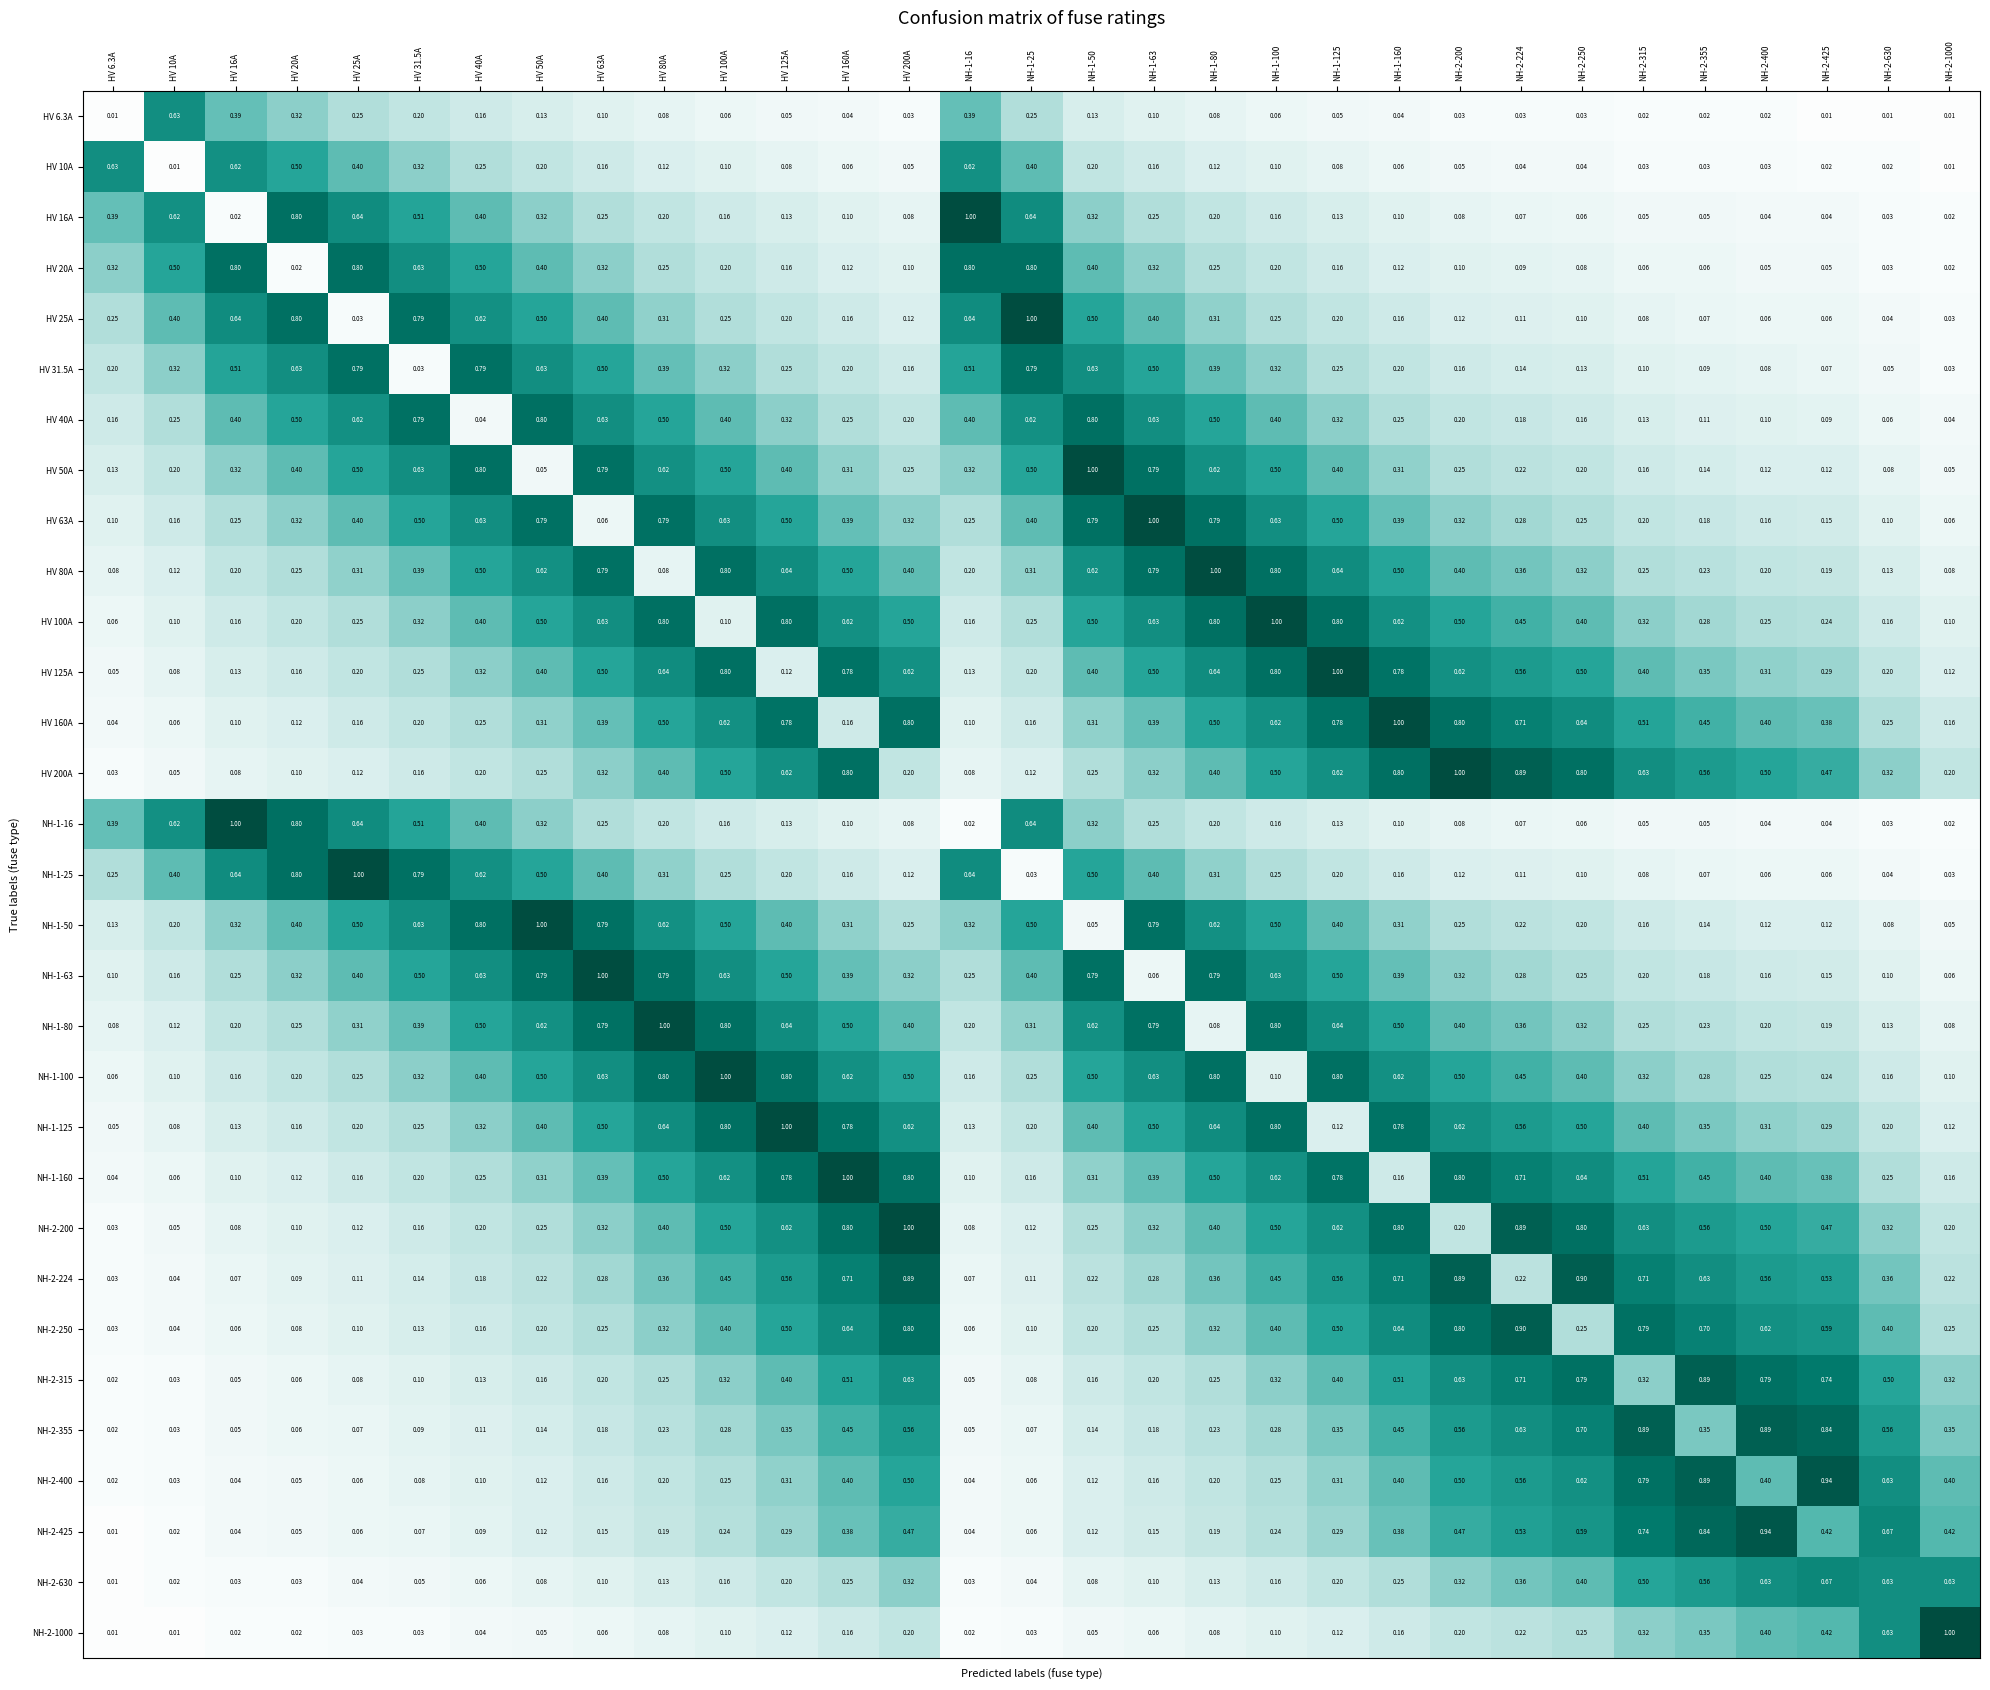

Is the value of NH-1-63 at NH-2-224 greater than the value of HV 125A at NH-2-425?

No